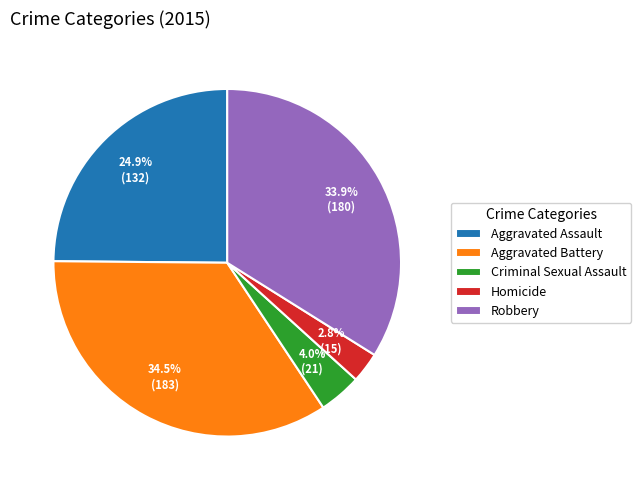

What is the ratio of the value at Aggravated Assault to the value at Aggravated Battery?

0.7